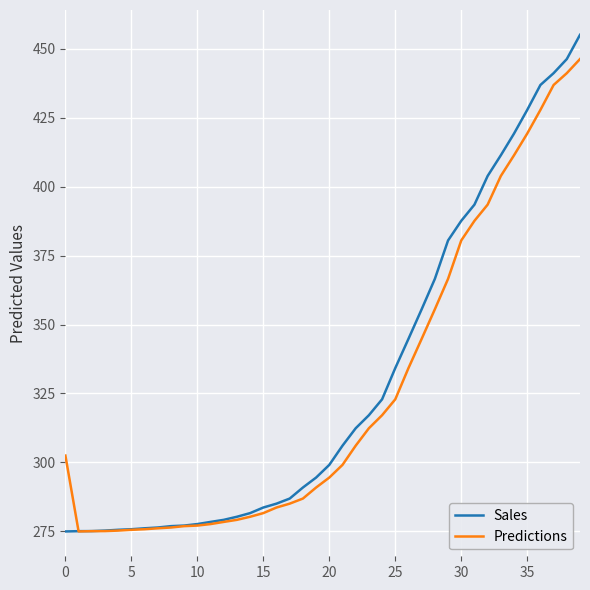

What is the lowest value of the Sales series?

275.0